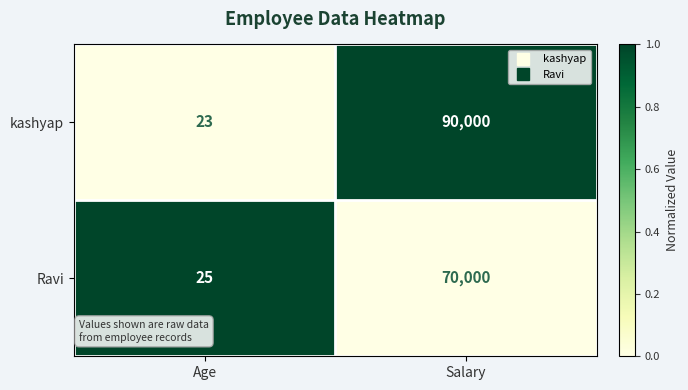

What is the total value across all series at Salary?

160000